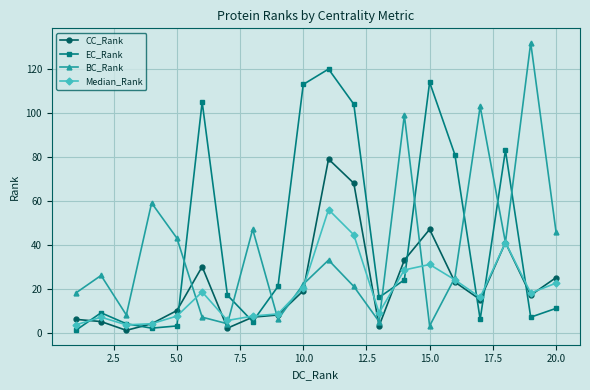

What is the greatest value displayed?

132.0